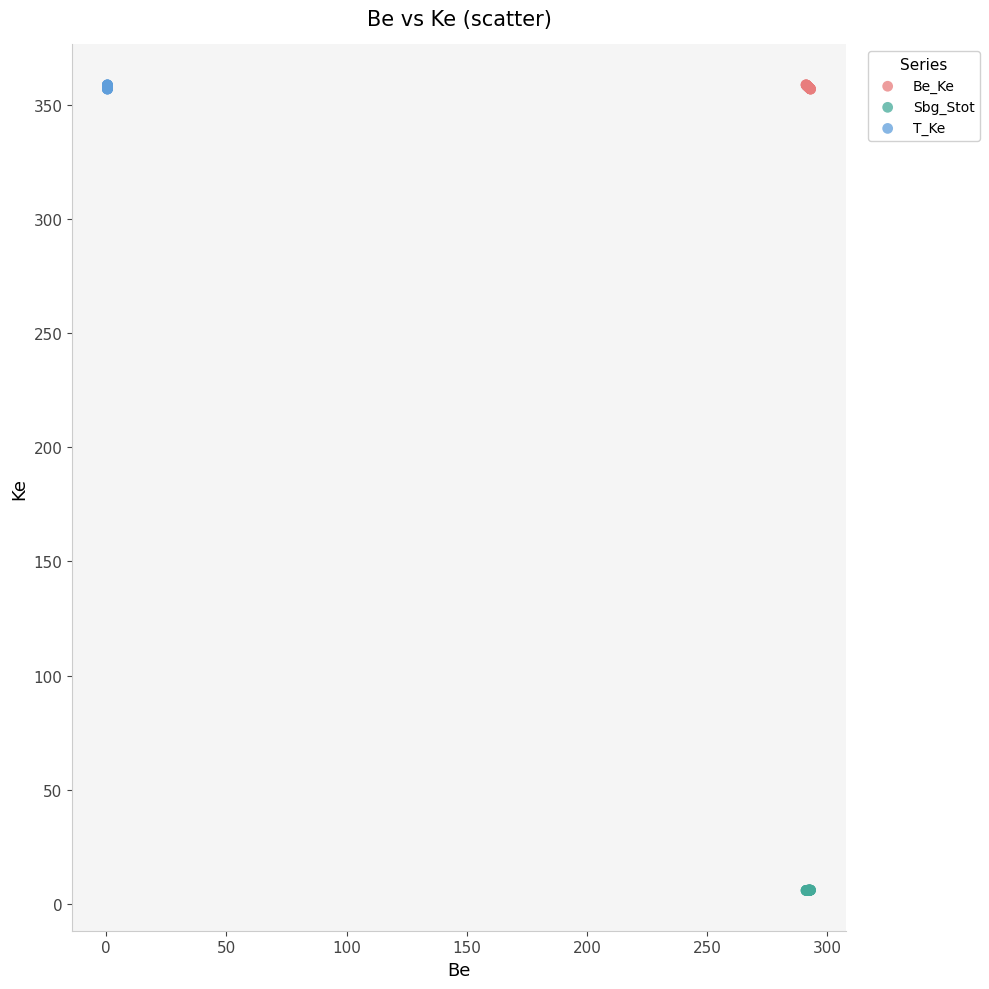

Which series reaches the minimum Y coordinate?

Sbg_Stot